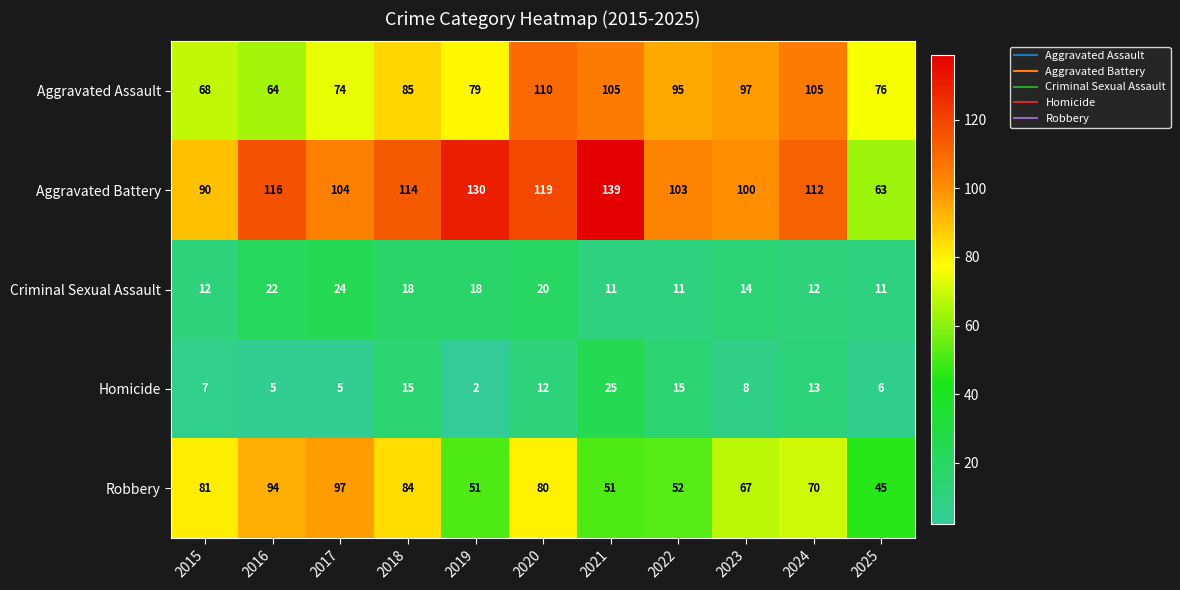

Between 2022 and 2023, which series saw the biggest shift?

Robbery